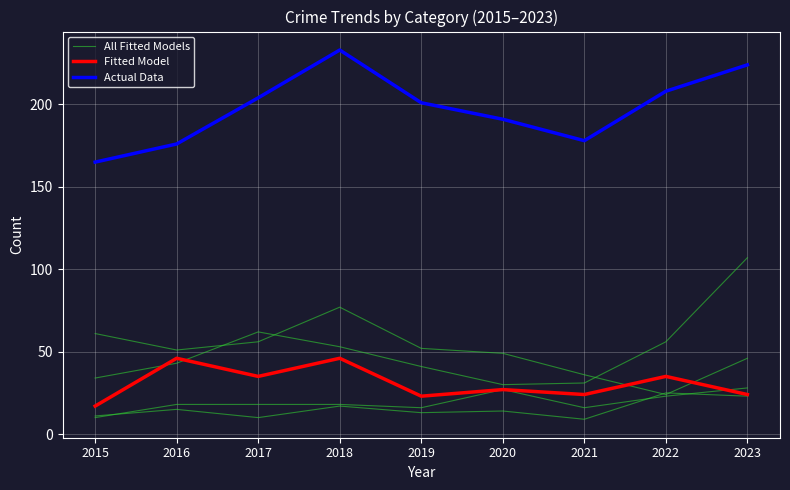

Which label corresponds to the largest value in the chart?

2018